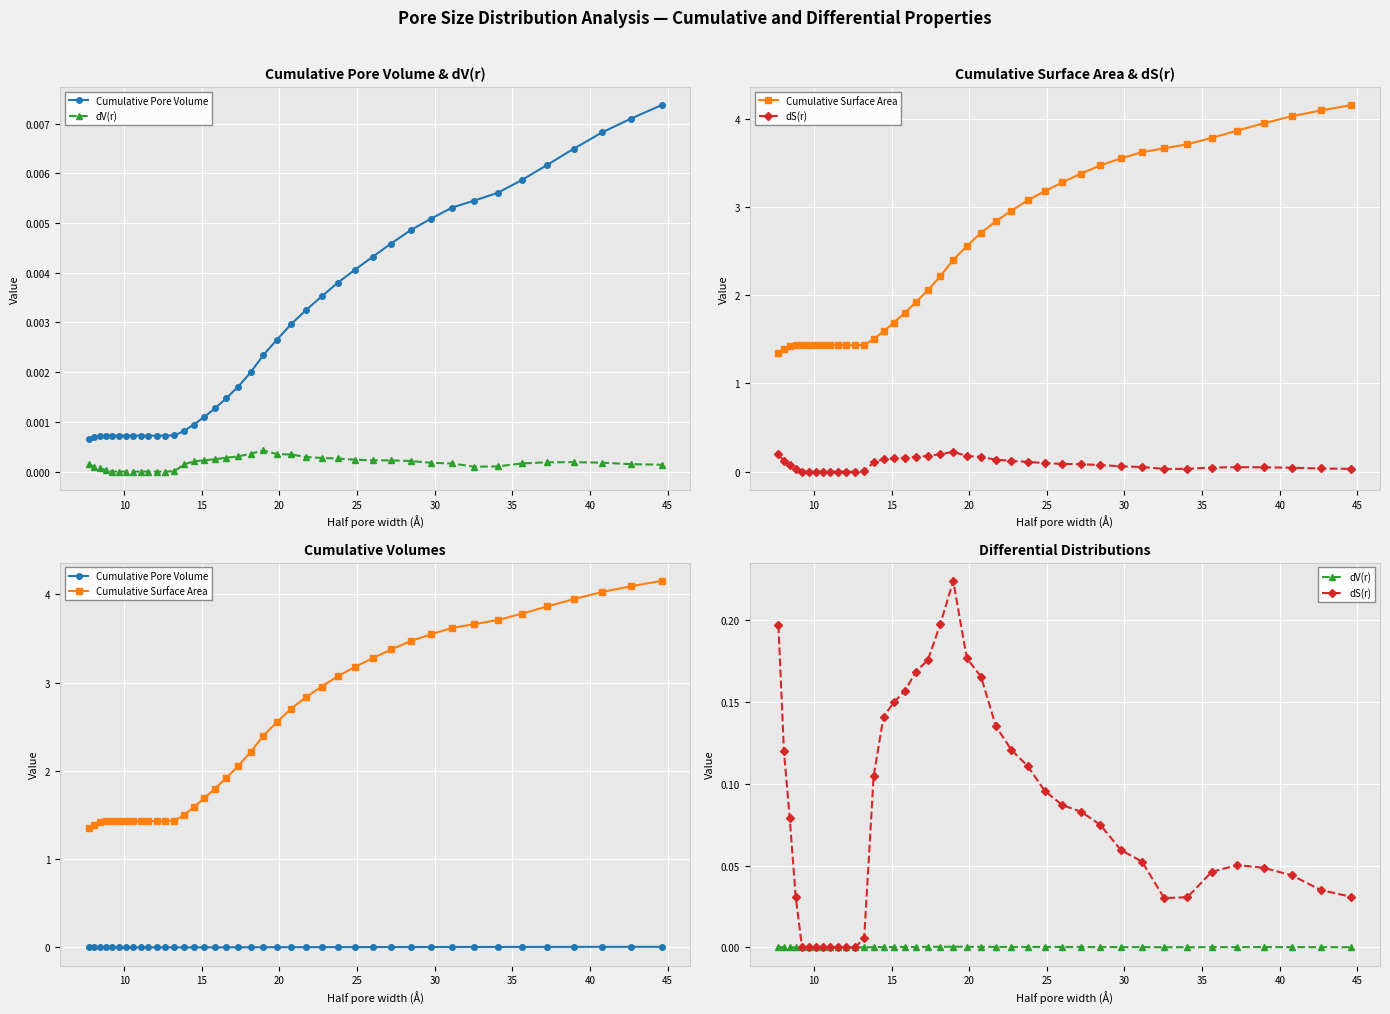

What is the highest value of the dS(r) series?

0.2